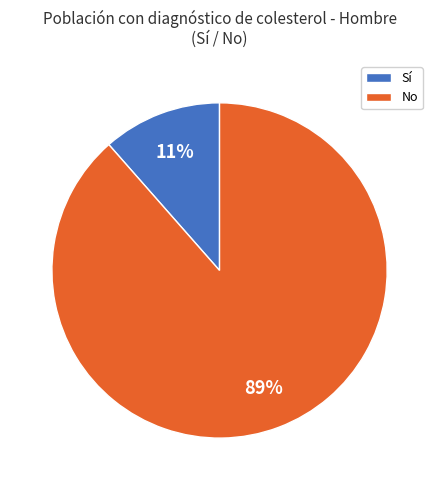

What percentage is the Sí slice, to the nearest percent?

11%